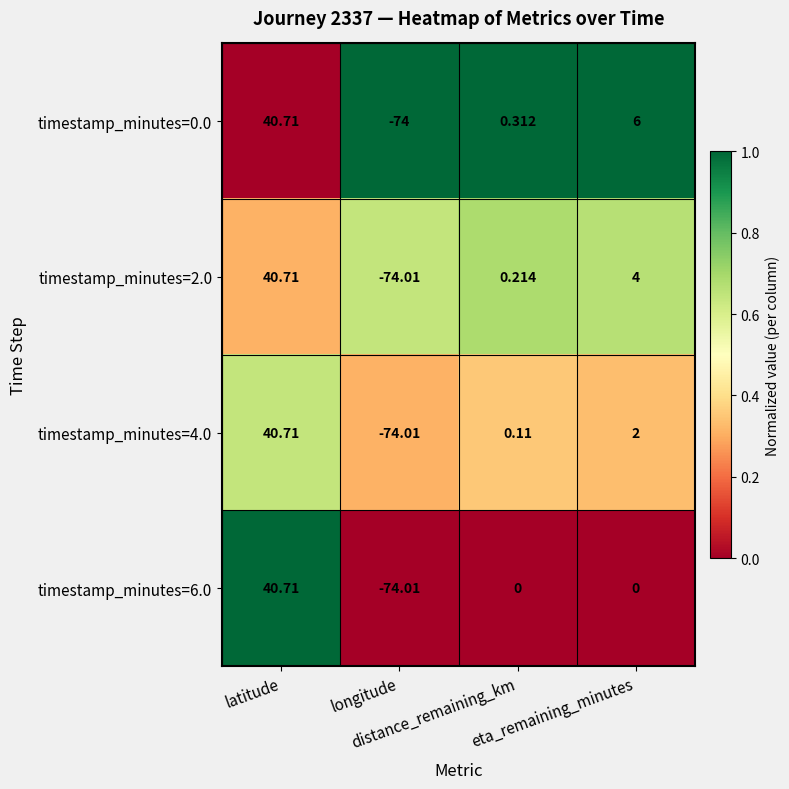

Which category has the highest value across all series?

latitude